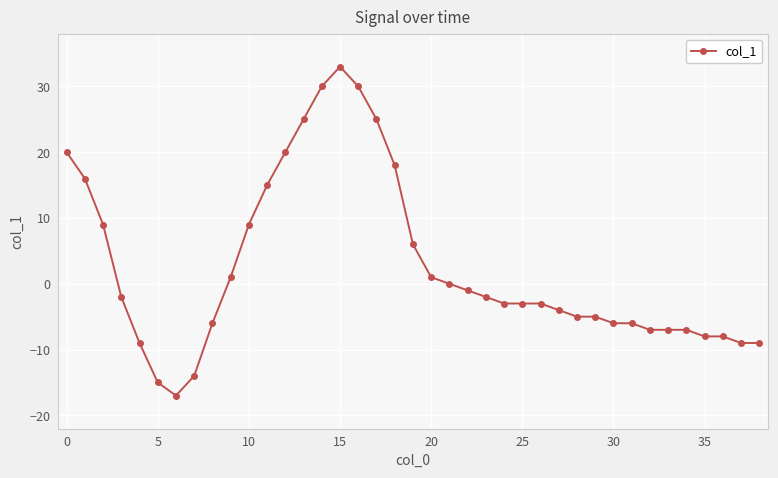

Count the number of categories in the chart.

39